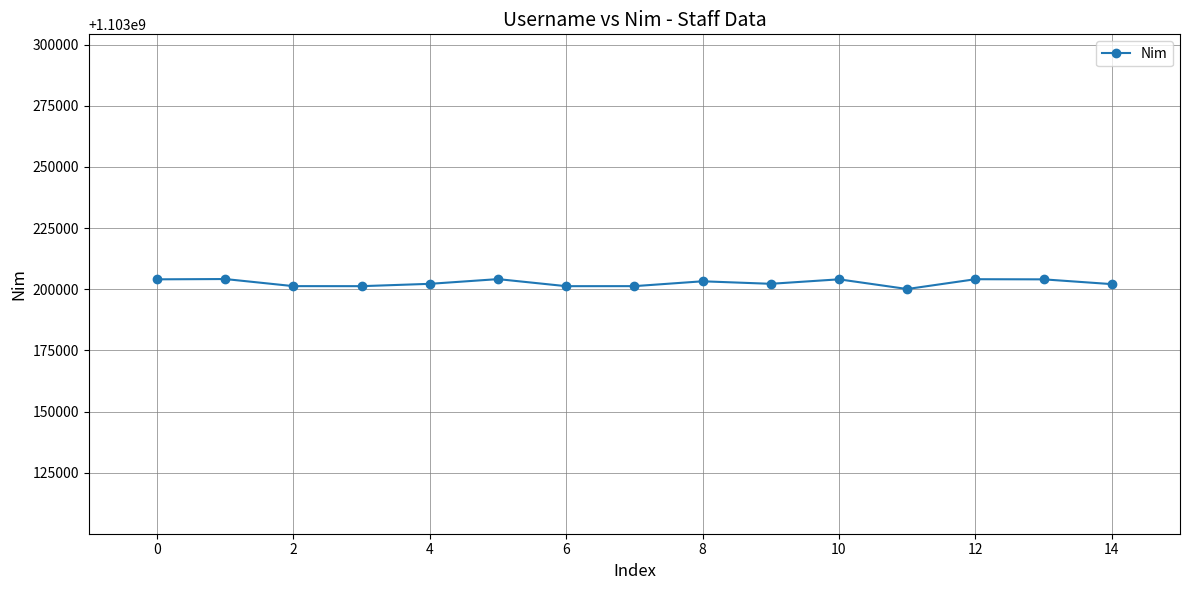

What is the minimum value shown in the chart?

1103200080